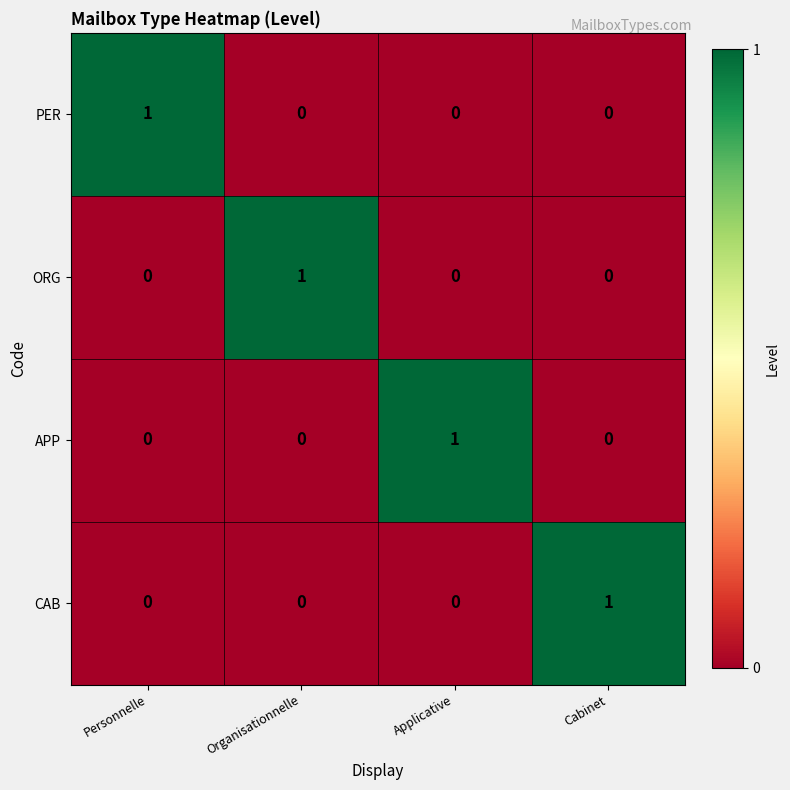

Which category has the highest value in the CAB series?

Cabinet